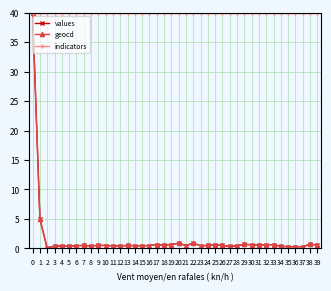

Which series has the largest total across all categories?

indicators